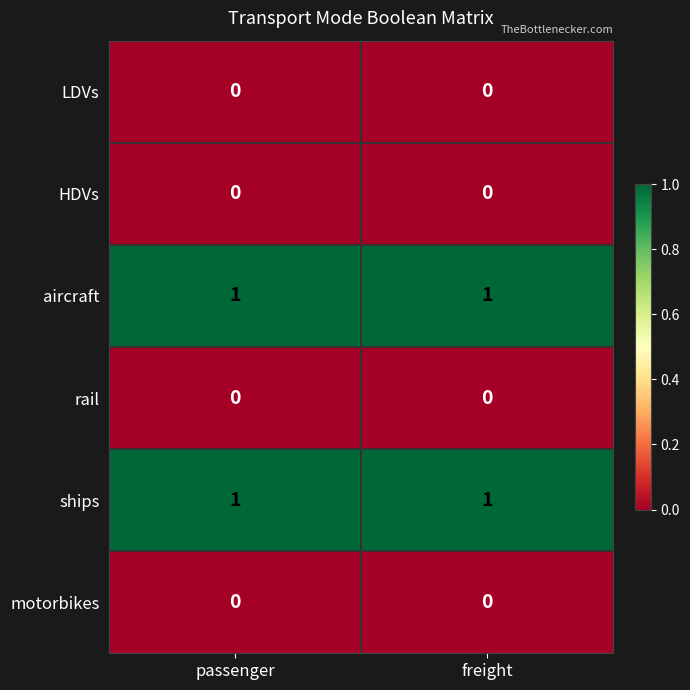

What is the difference between the highest and lowest values at passenger?

1